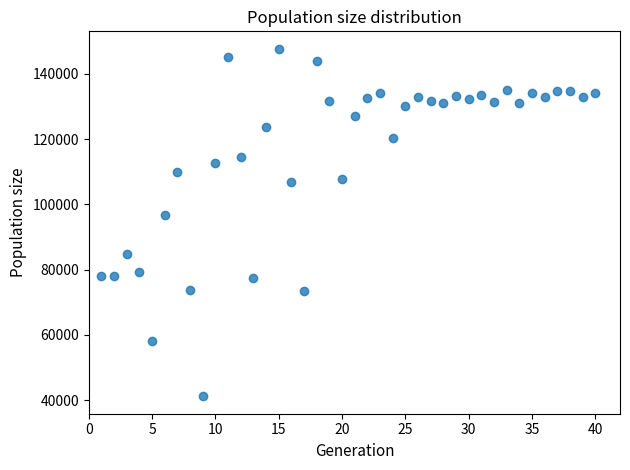

What Y value in the scatter plot is closest to 94434?

96873